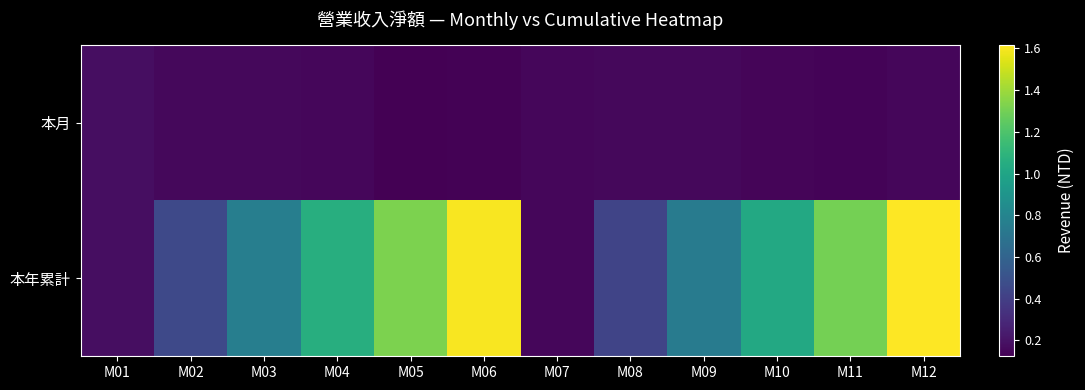

List the series in order of their peak value, highest first.

本年累計, 本月